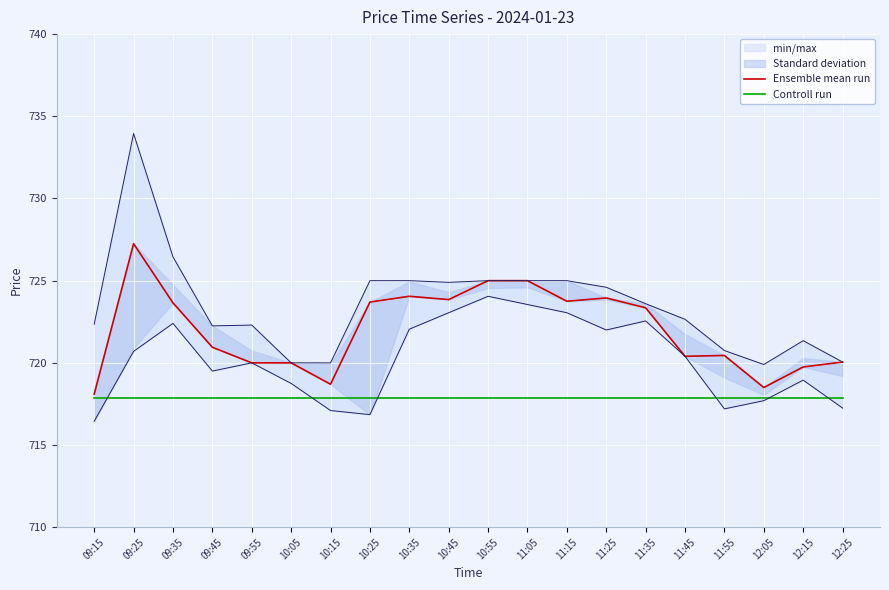

Rank the categories by Controll run value from highest to lowest.

09:15, 09:25, 09:35, 09:45, 09:55, 10:05, 10:15, 10:25, 10:35, 10:45, 10:55, 11:05, 11:15, 11:25, 11:35, 11:45, 11:55, 12:05, 12:15, 12:25